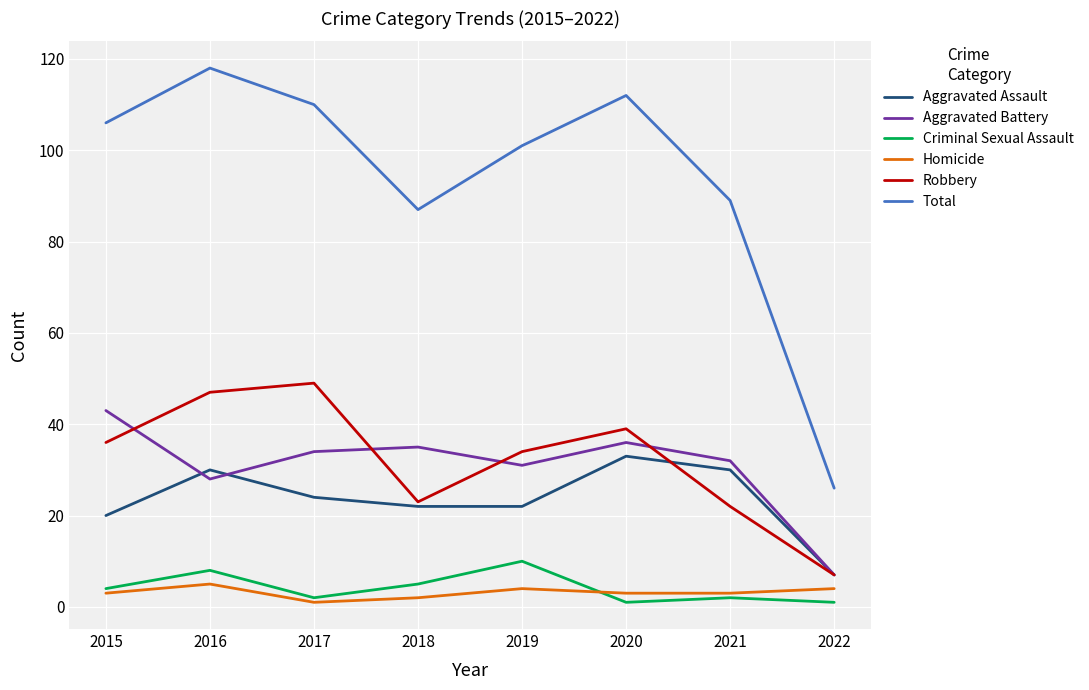

Reading left to right, extract all data points from this chart.

Aggravated Assault: 2015=20	2016=30	2017=24	2018=22	2019=22	2020=33	2021=30	2022=7
Aggravated Battery: 2015=43	2016=28	2017=34	2018=35	2019=31	2020=36	2021=32	2022=7
Criminal Sexual Assault: 2015=4	2016=8	2017=2	2018=5	2019=10	2020=1	2021=2	2022=1
Homicide: 2015=3	2016=5	2017=1	2018=2	2019=4	2020=3	2021=3	2022=4
Robbery: 2015=36	2016=47	2017=49	2018=23	2019=34	2020=39	2021=22	2022=7
Total: 2015=106	2016=118	2017=110	2018=87	2019=101	2020=112	2021=89	2022=26